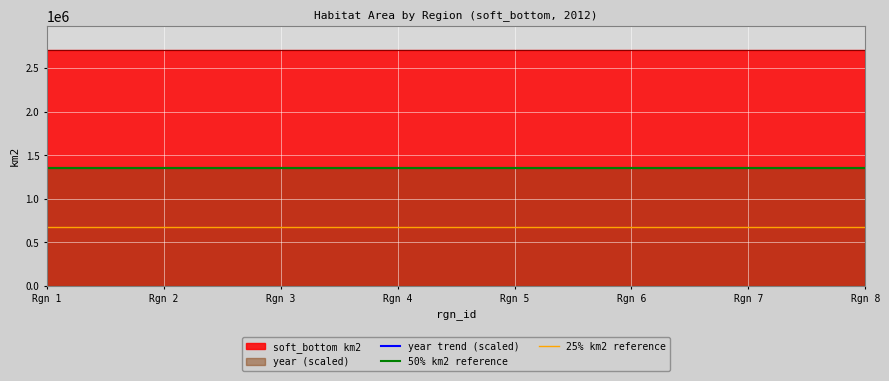

What is the total value across all series at Rgn 6?

3389807.9